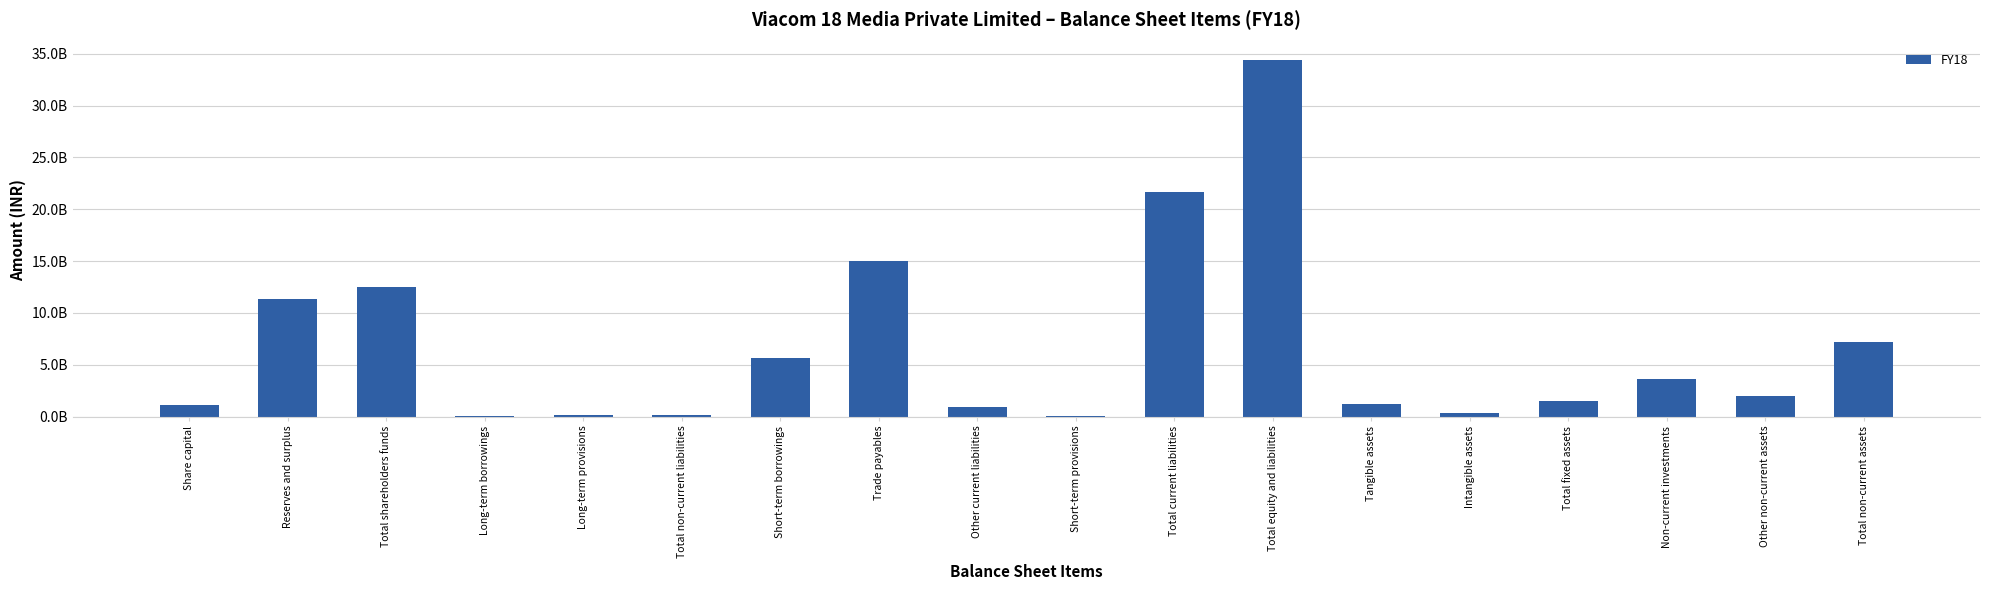

Rank the categories by value from highest to lowest.

Total equity and liabilities, Total current liabilities, Trade payables, Total shareholders funds, Reserves and surplus, Total non-current assets, Short-term borrowings, Non-current investments, Other non-current assets, Total fixed assets, Tangible assets, Share capital, Other current liabilities, Intangible assets, Total non-current liabilities, Long-term provisions, Long-term borrowings, Short-term provisions